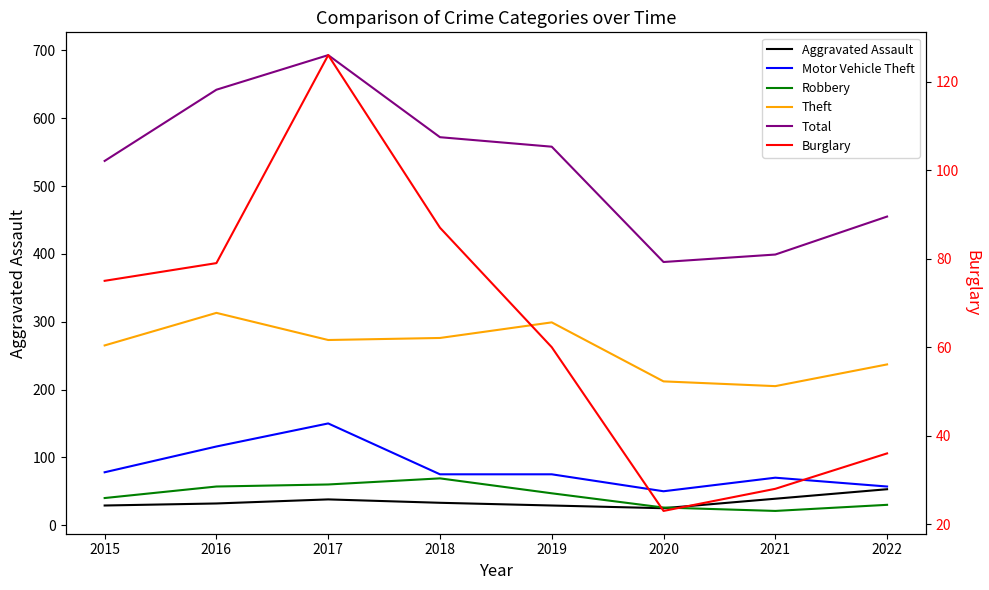

How many lines are shown in the chart?

6